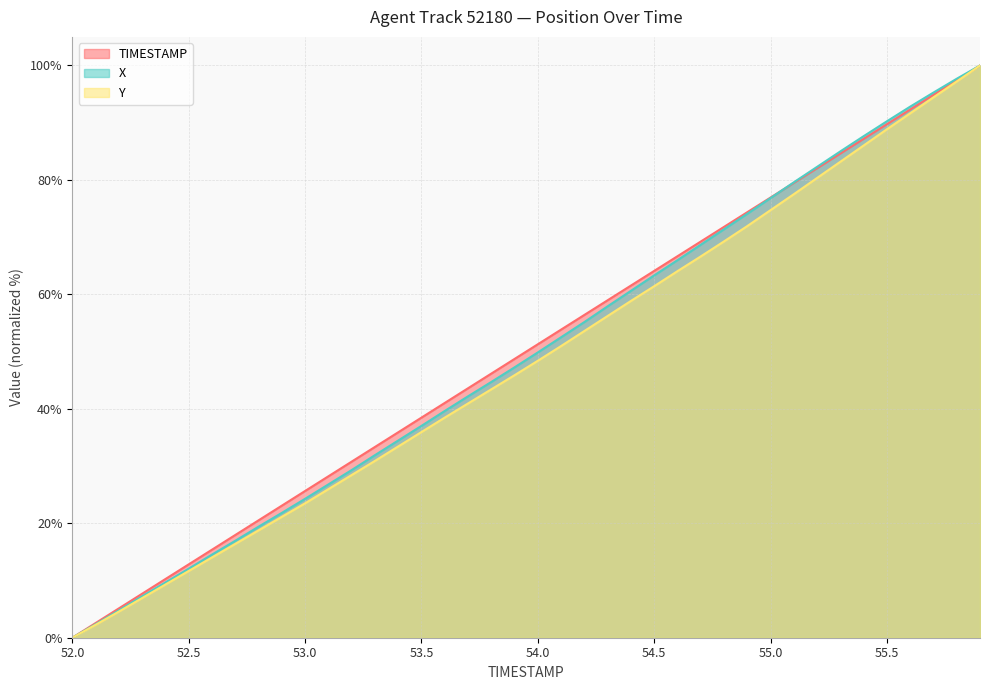

How many categories are shown in the chart?

40